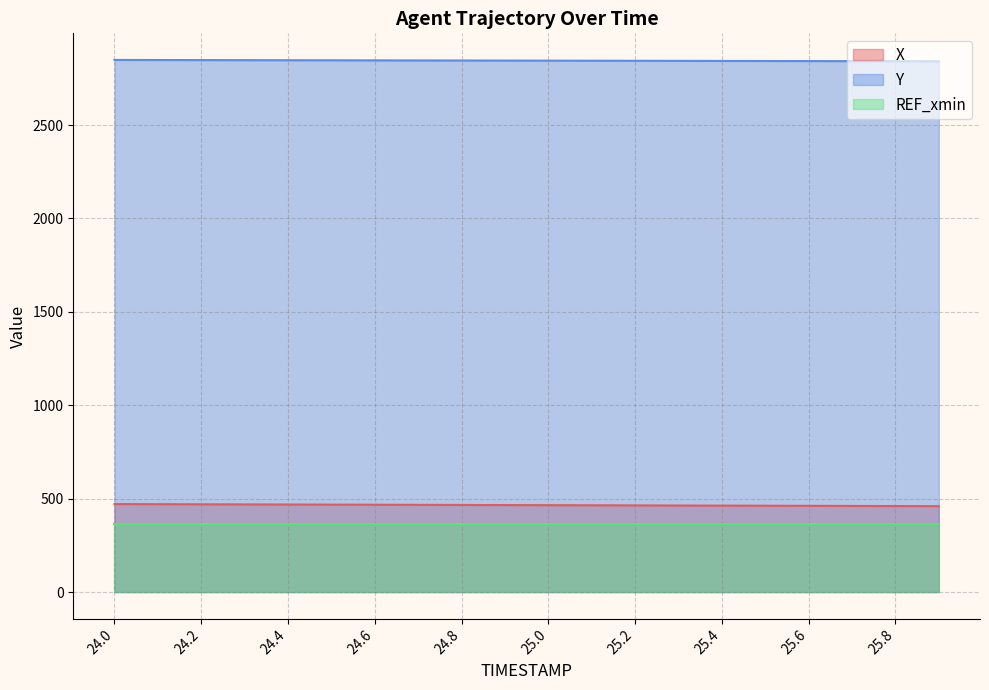

True or false: REF_xmin and Y cross at least once.

False